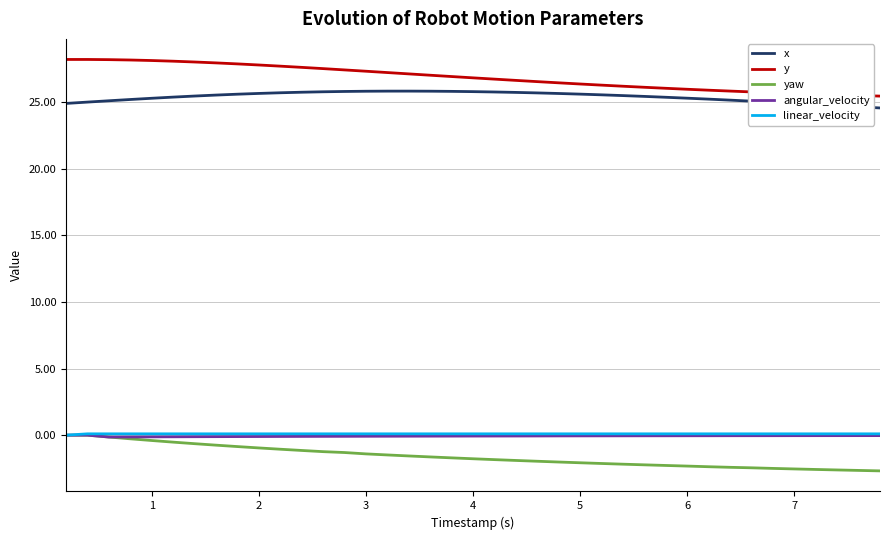

Which series has the largest total across all categories?

y